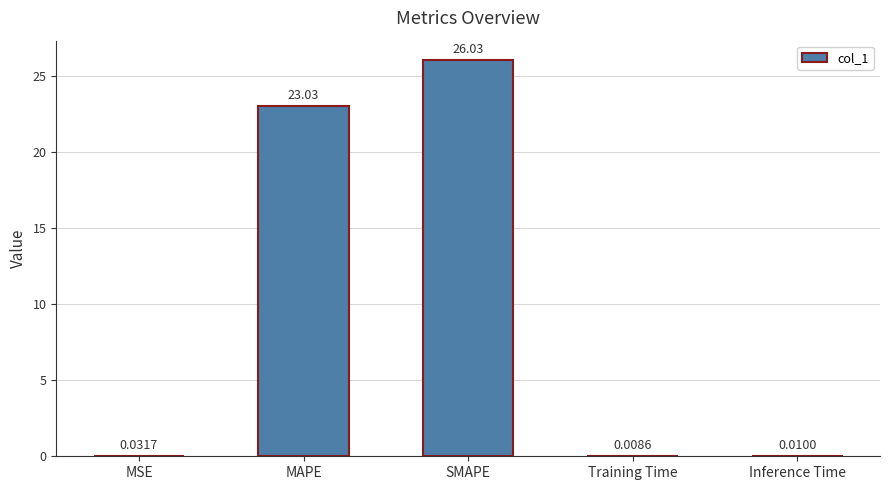

What is the sum of all values?

49.1